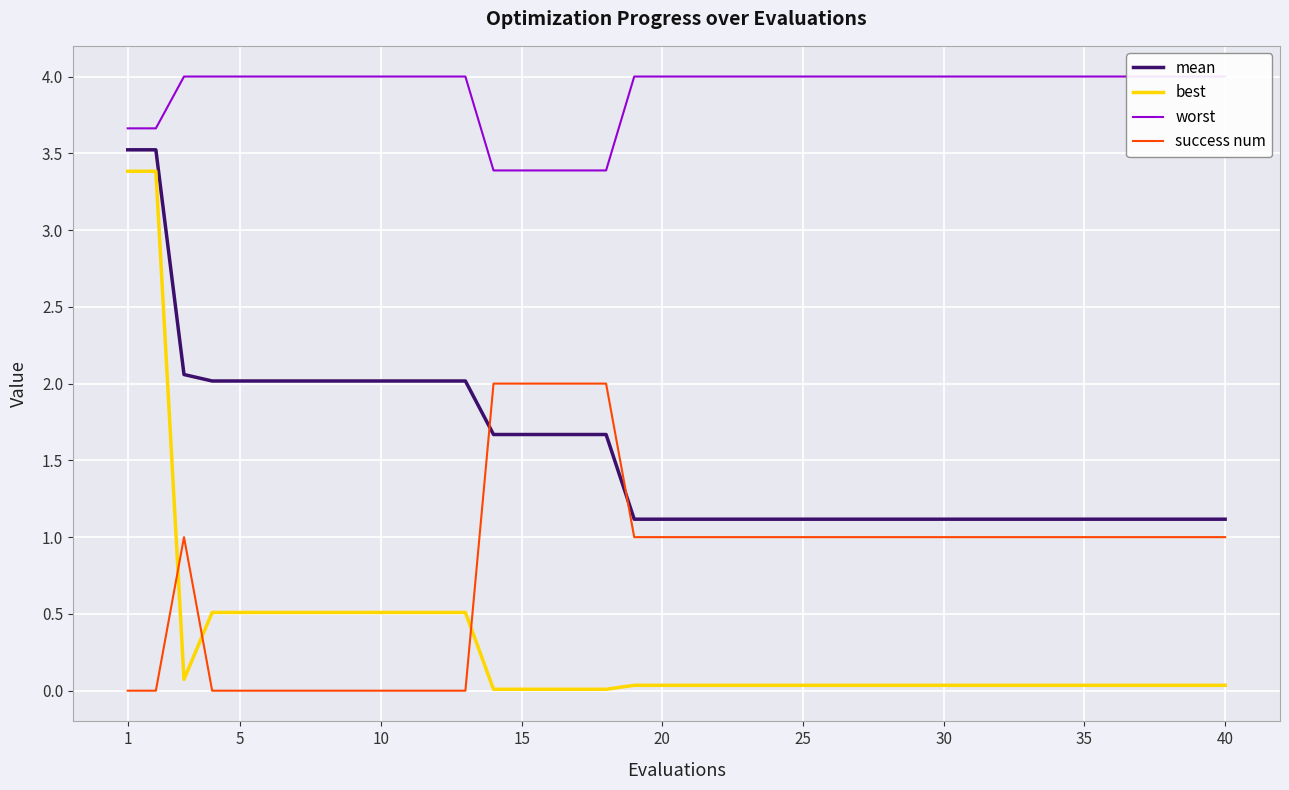

Does the chart display data point markers on the line(s)?

No